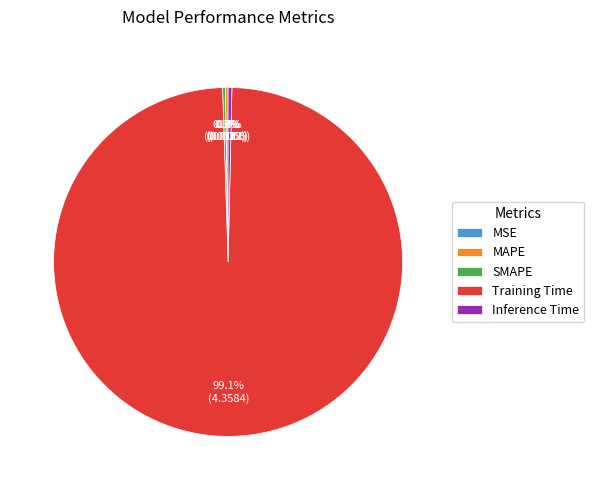

Does Training Time account for over 50% of the chart?

Yes